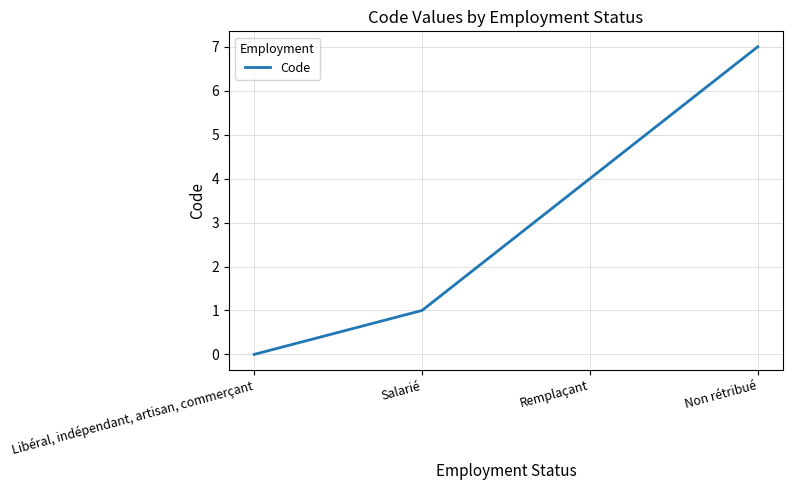

What position from the left is Non rétribué?

4